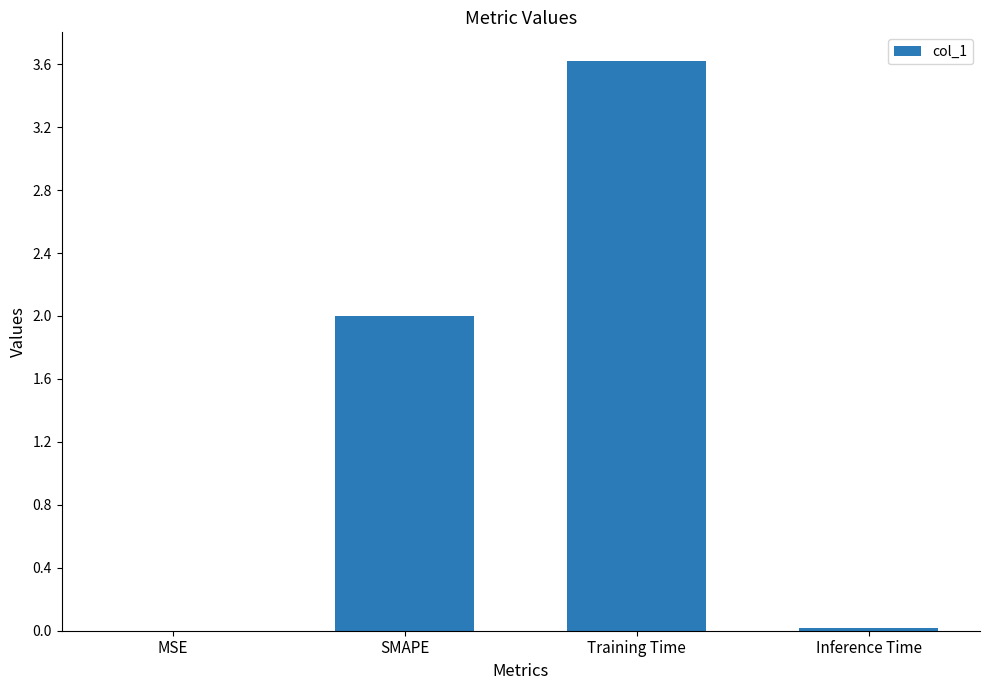

What is the sum of all values?

5.6